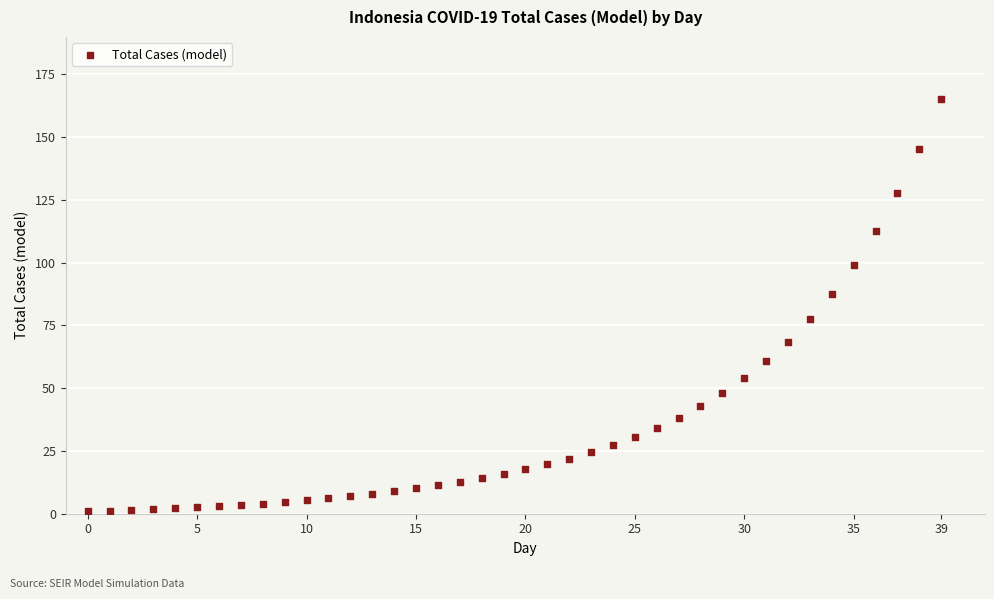

What is the range of Y values (max minus min)?

164.1